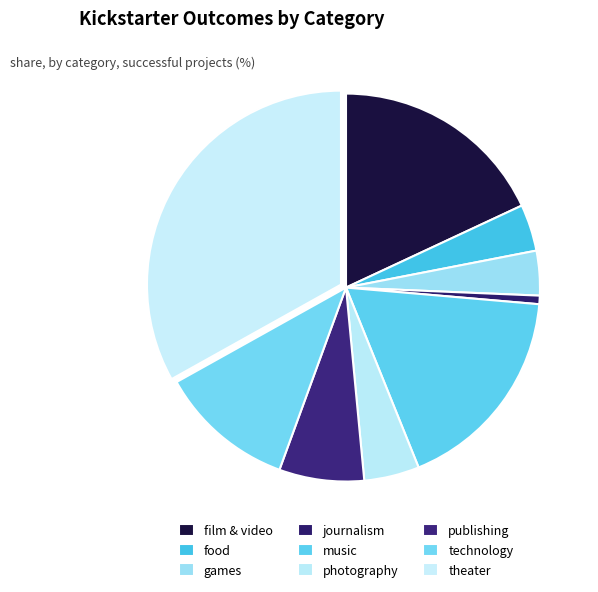

Is there a majority slice in this chart?

No